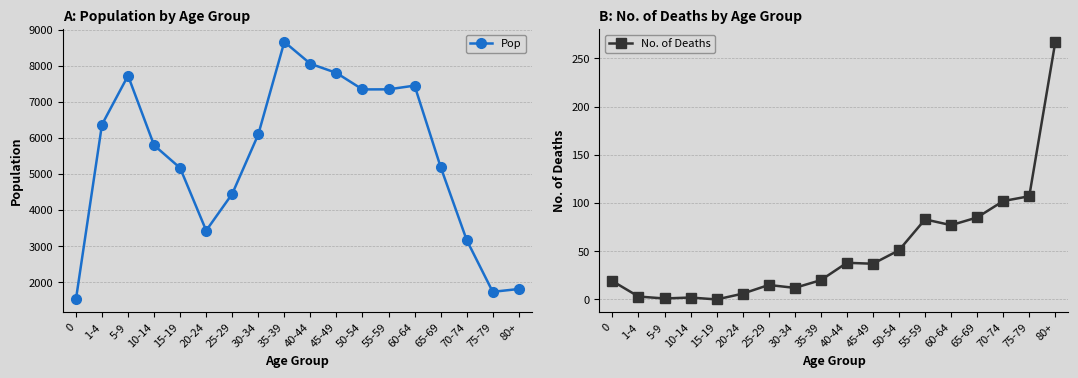

What is the difference between the second highest and second lowest values in the Pop series?

6328